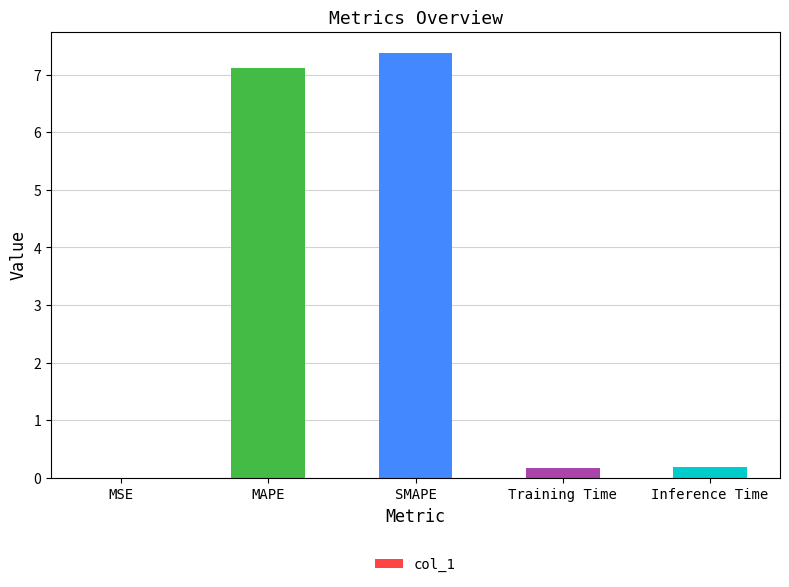

The chart shows a value of 7.4 at SMAPE. True or false?

True